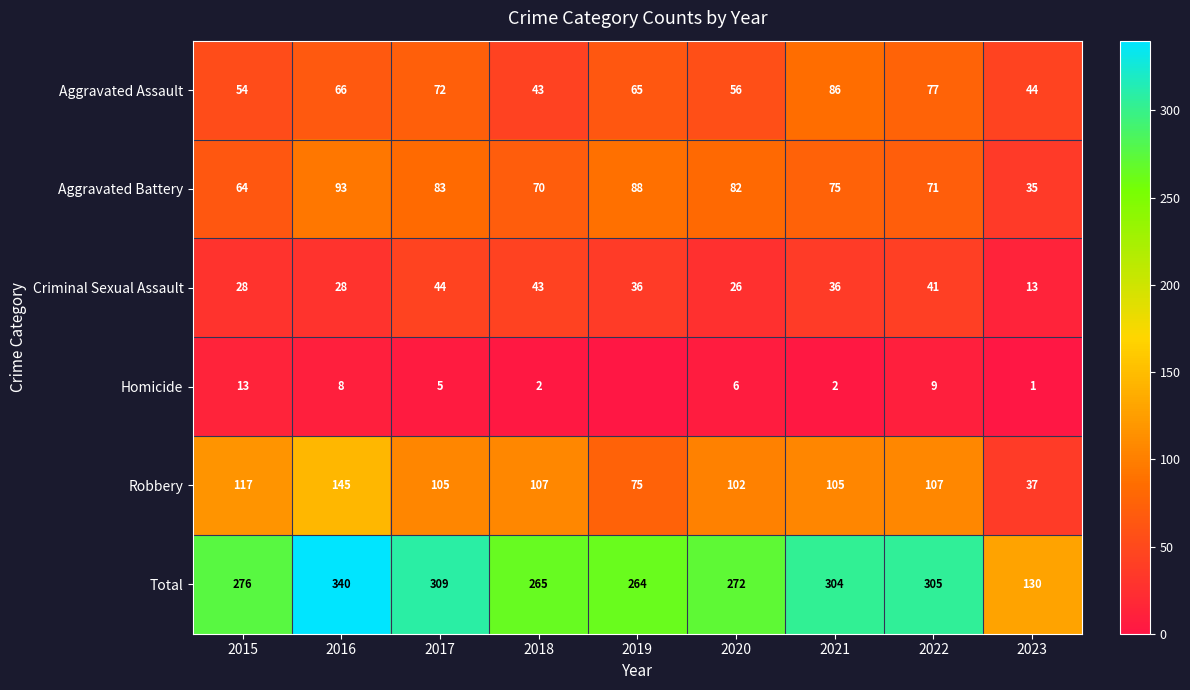

Is it true that Robbery equals 176 at 2020?

False